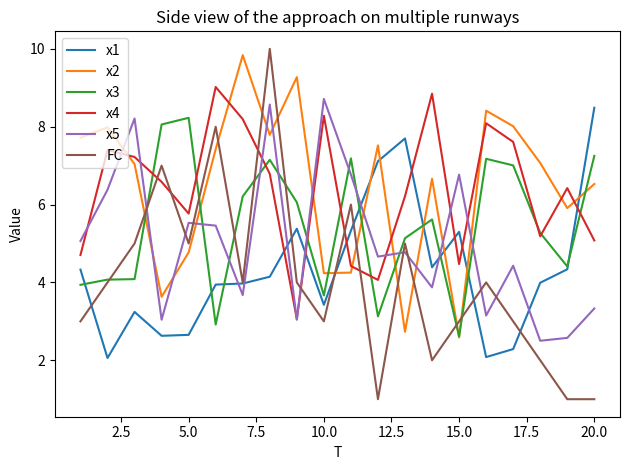

What is the maximum value for x1?

8.5